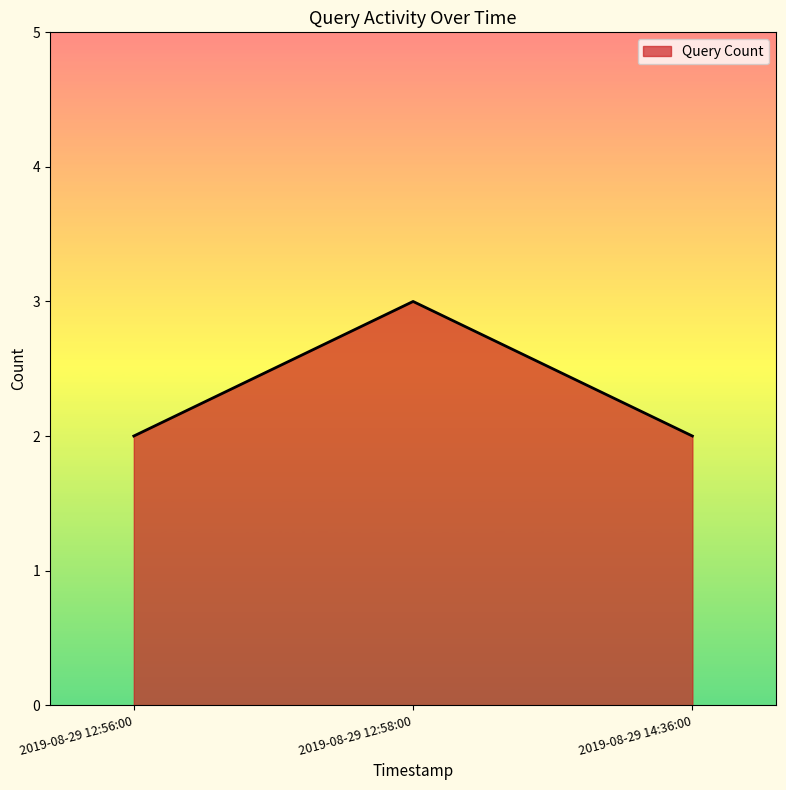

What is the ratio of the value at 2019-08-29 12:56:00 to the value at 2019-08-29 14:36:00?

1.0